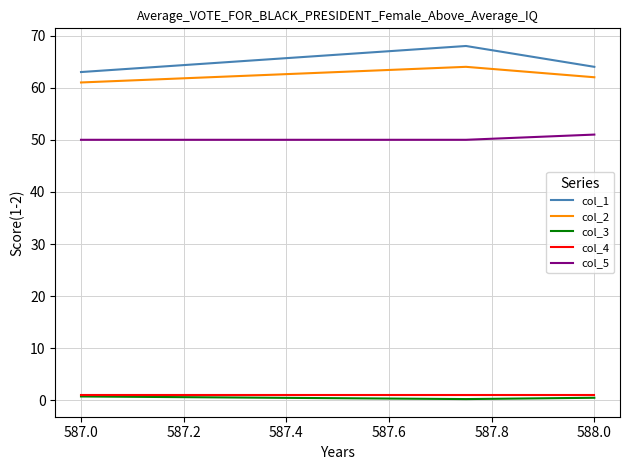

What is the greatest value displayed?

68.0